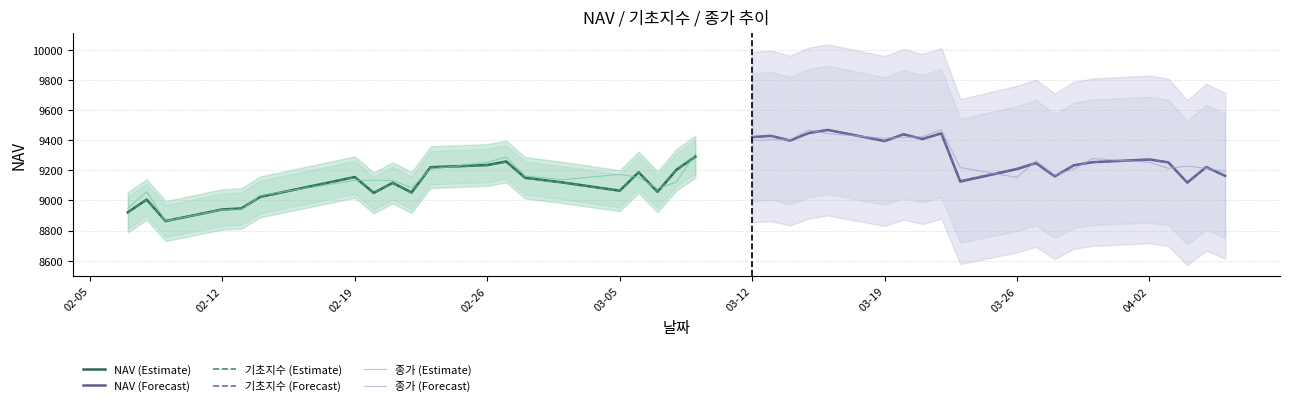

How many interior local valleys does the 기초지수 (Forecast) series have?

6